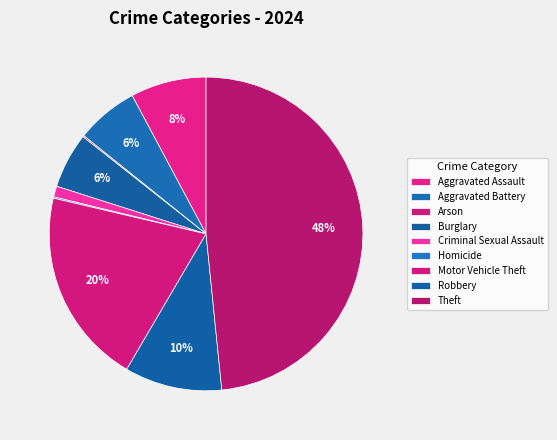

To the nearest percent, what percentage of the pie is Motor Vehicle Theft?

20%